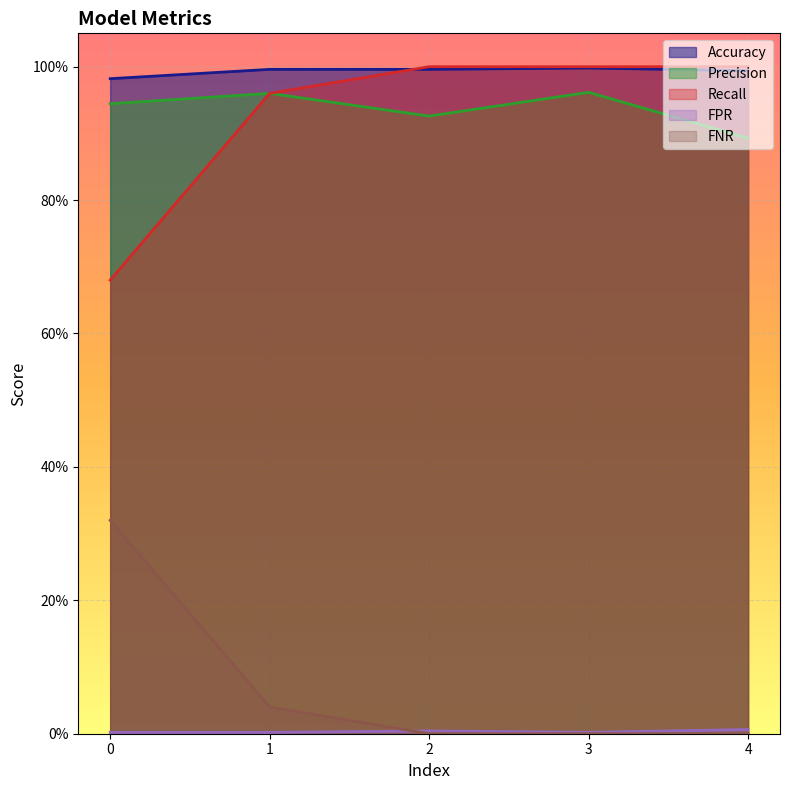

Which series has the largest range (max minus min)?

FNR